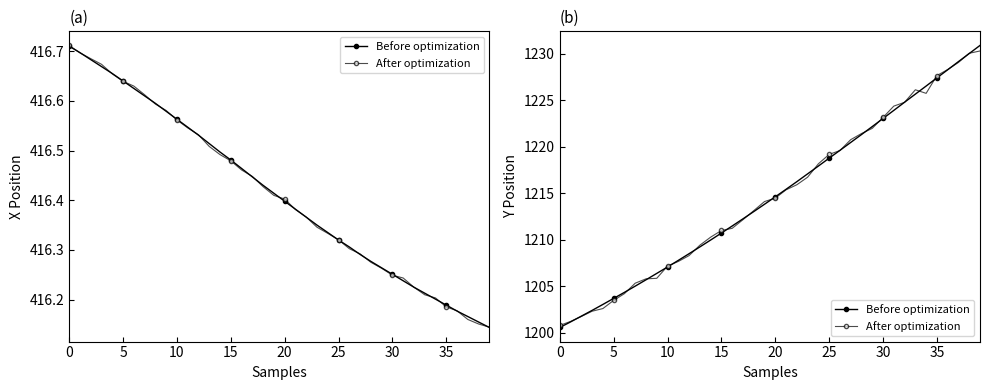

The value of Before optimization at 5 is 2090.3. True or false?

False